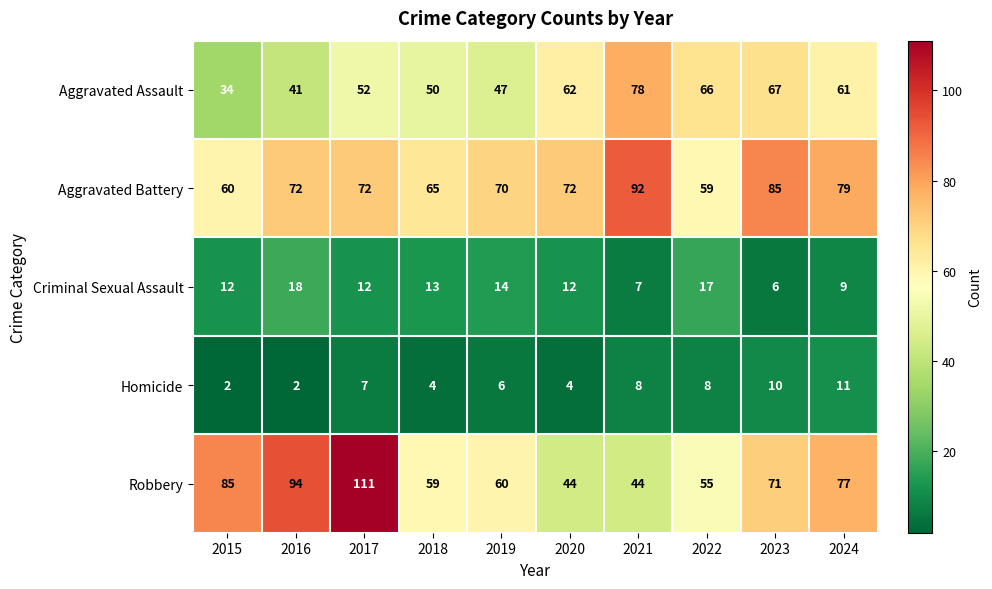

The value of Homicide at 2020 is 4. True or false?

True